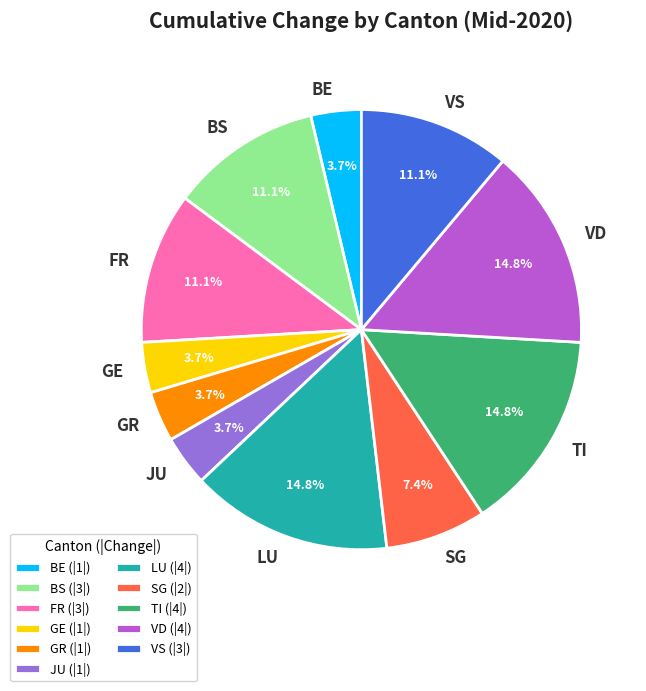

How many slices are in this pie chart?

11